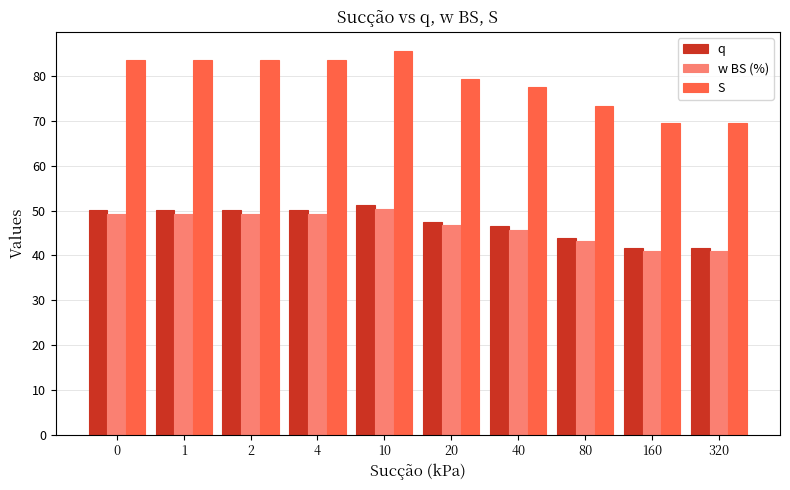

How many distinct data groups are displayed?

3